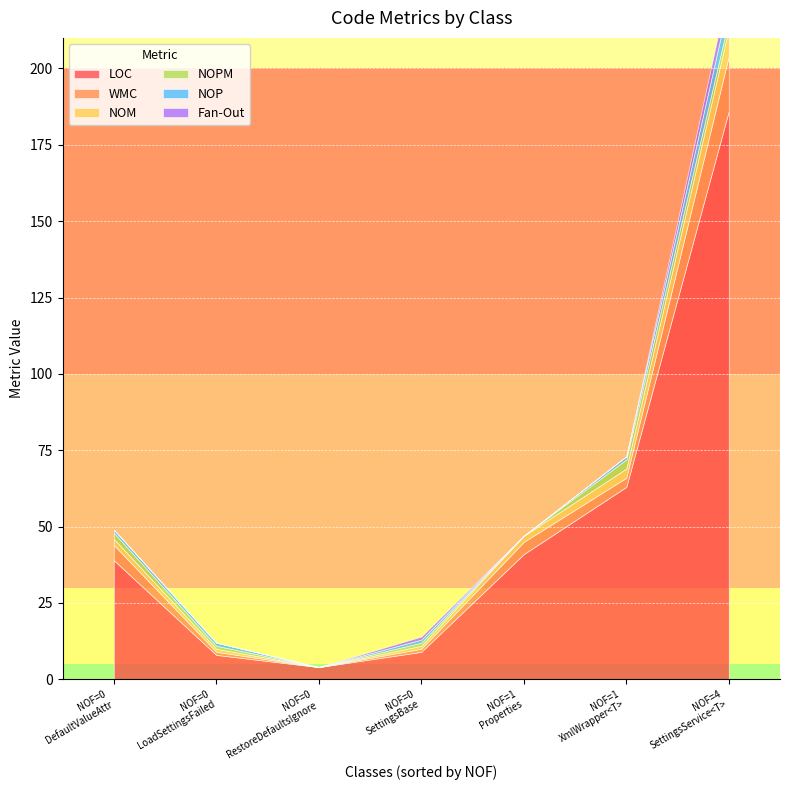

List the labels in order of WMC value, largest first.

4, 0, 1, 1, 0, 0, 0